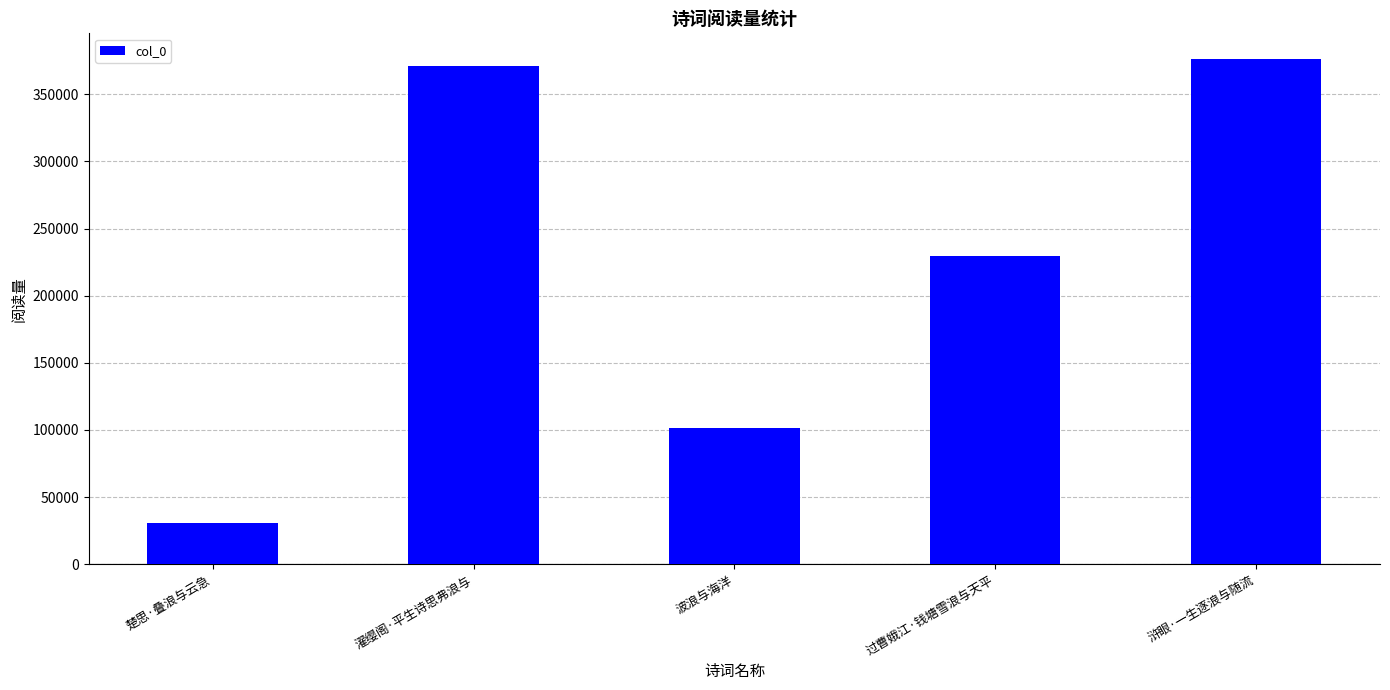

What is the ratio of the value at 波浪与海洋 to the value at 过曹娥江·钱塘雪浪与天平?

0.4